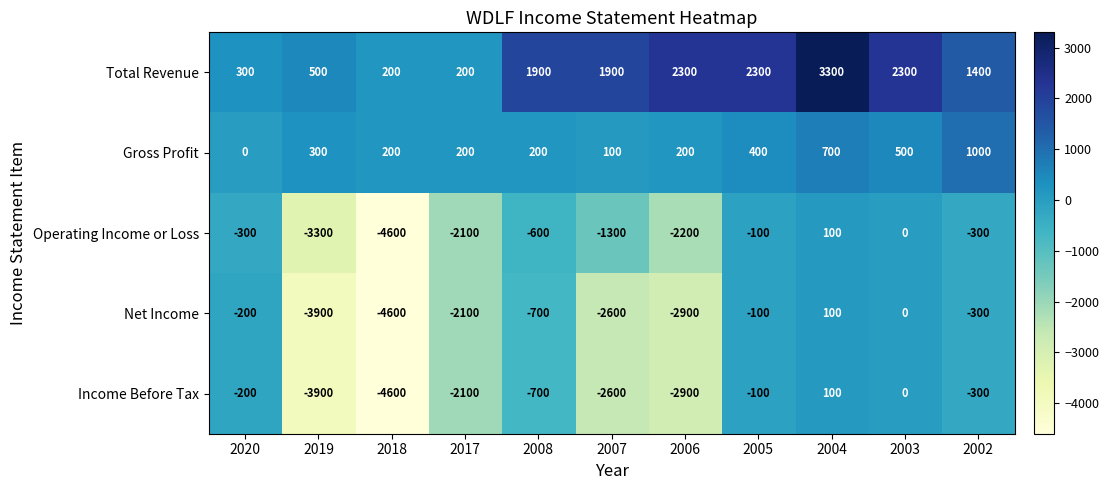

Rank the categories by Income Before Tax value from lowest to highest.

2018, 2019, 2006, 2007, 2017, 2008, 2002, 2020, 2005, 2003, 2004